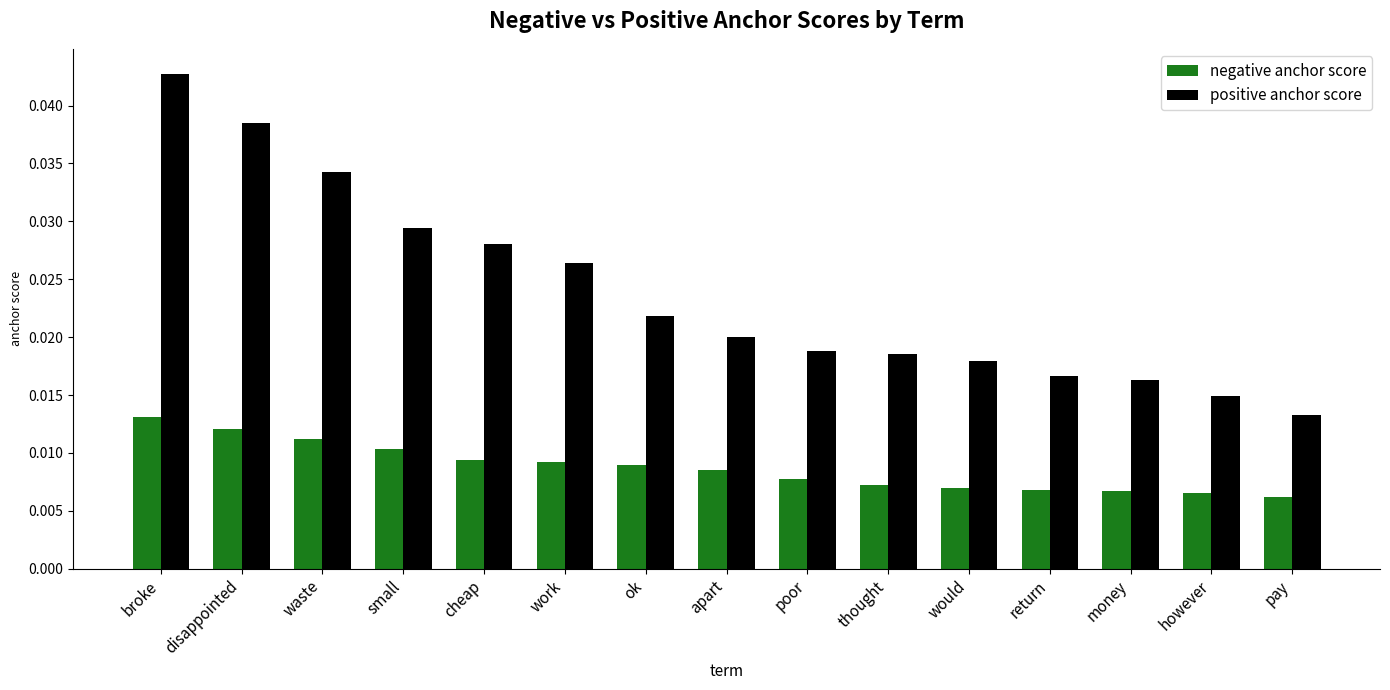

Which series has the widest spread of values?

positive anchor score